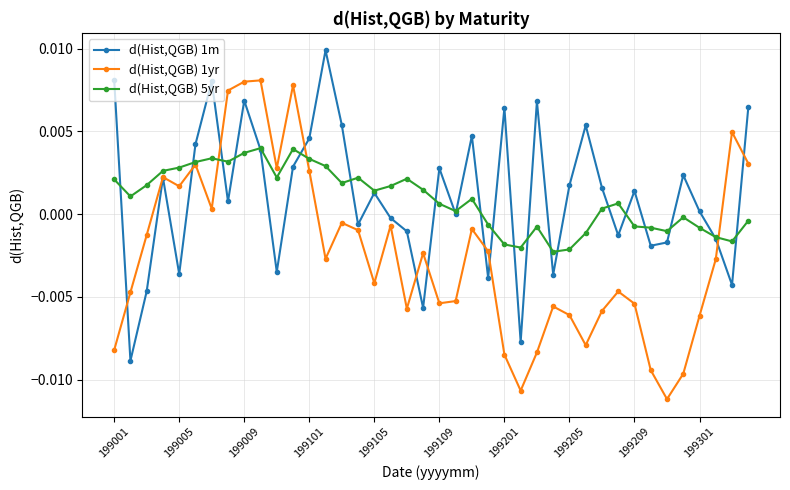

How many interior local peaks does the d(Hist,QGB) 1yr series have?

11